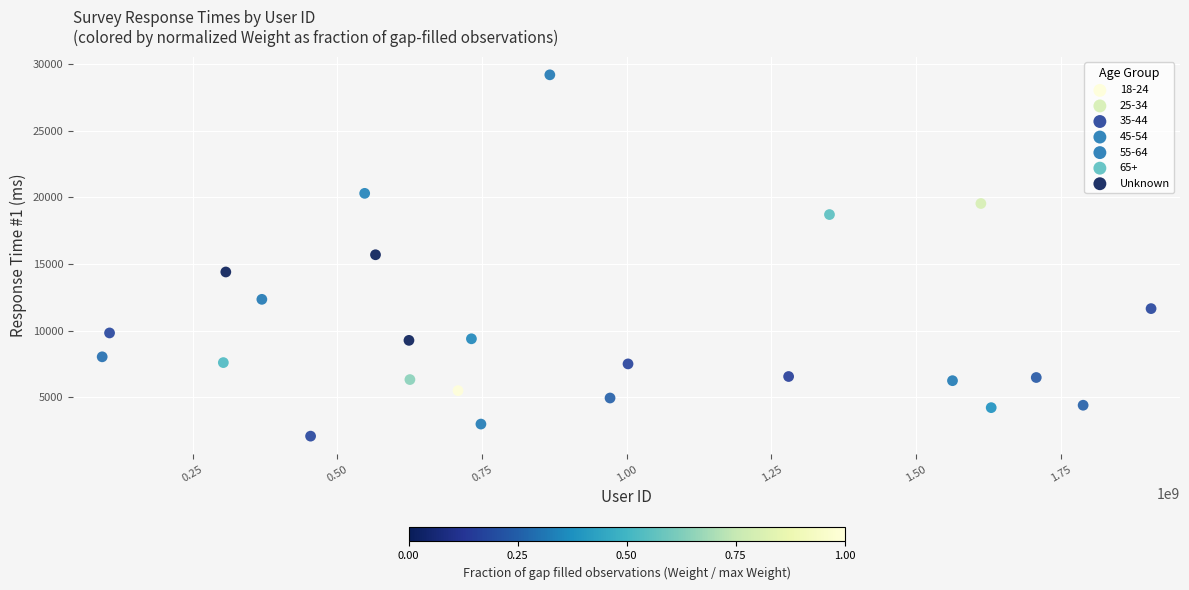

What are all the series names shown in the legend?

18-24, 25-34, 35-44, 45-54, 55-64, 65+, Unknown